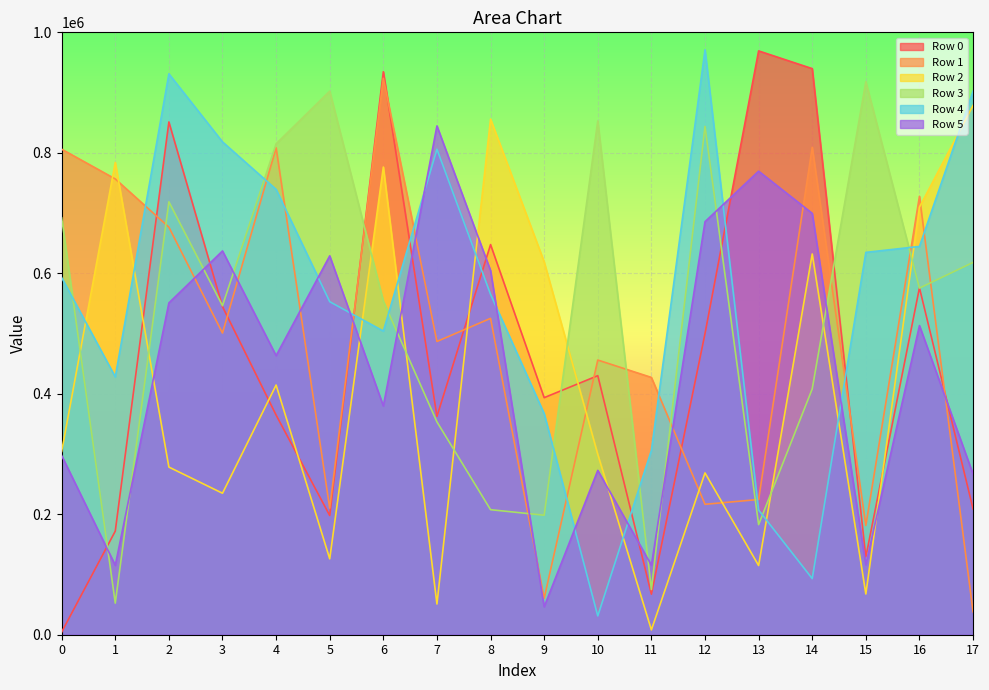

How many intersections are there between Row 0 and Row 3?

8